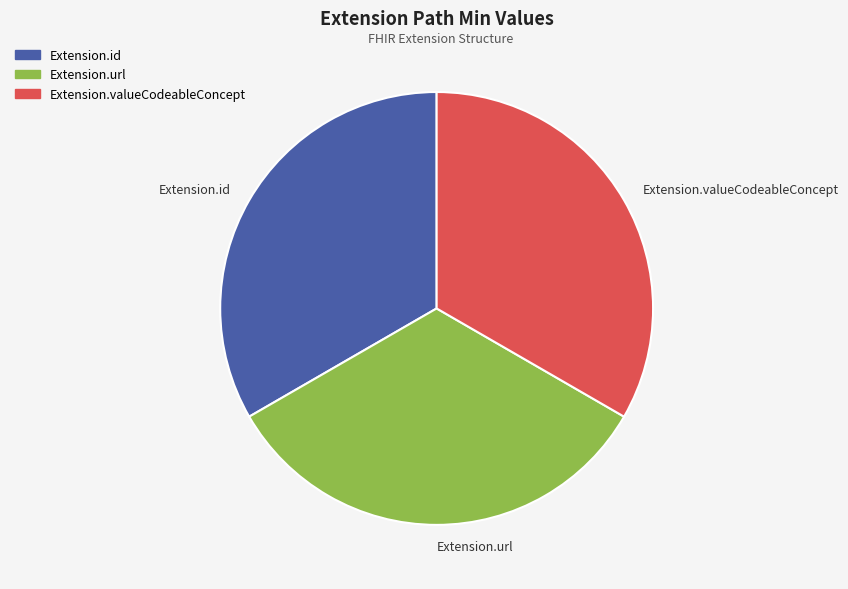

How many slices are in this pie chart?

3